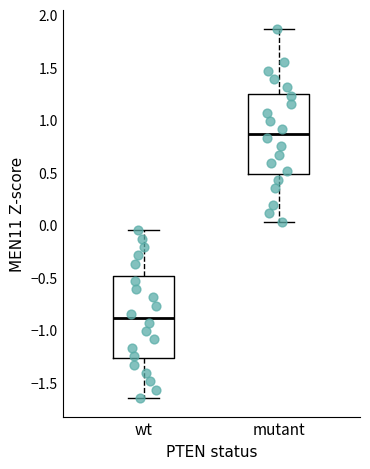

Where does the median line of the box for wt sit on the y-axis? The values are not printed on the chart, so give them approximately, as read against the axis.

-0.90